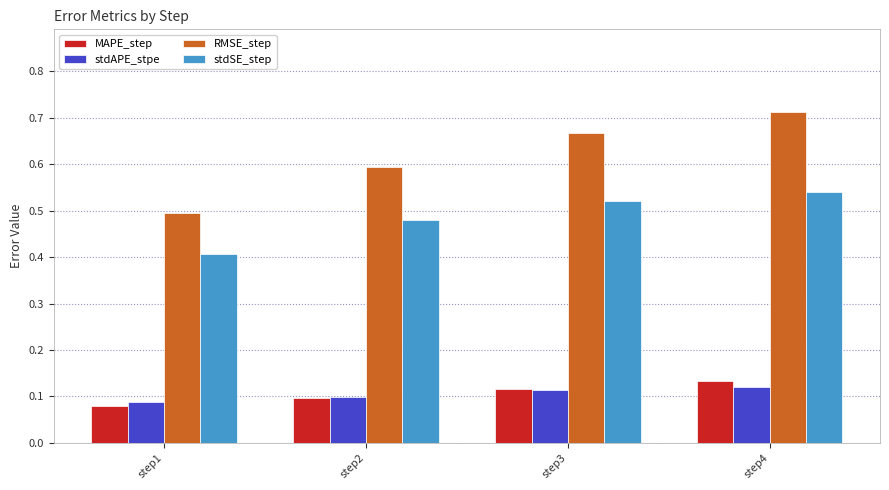

Are the bars horizontal?

No